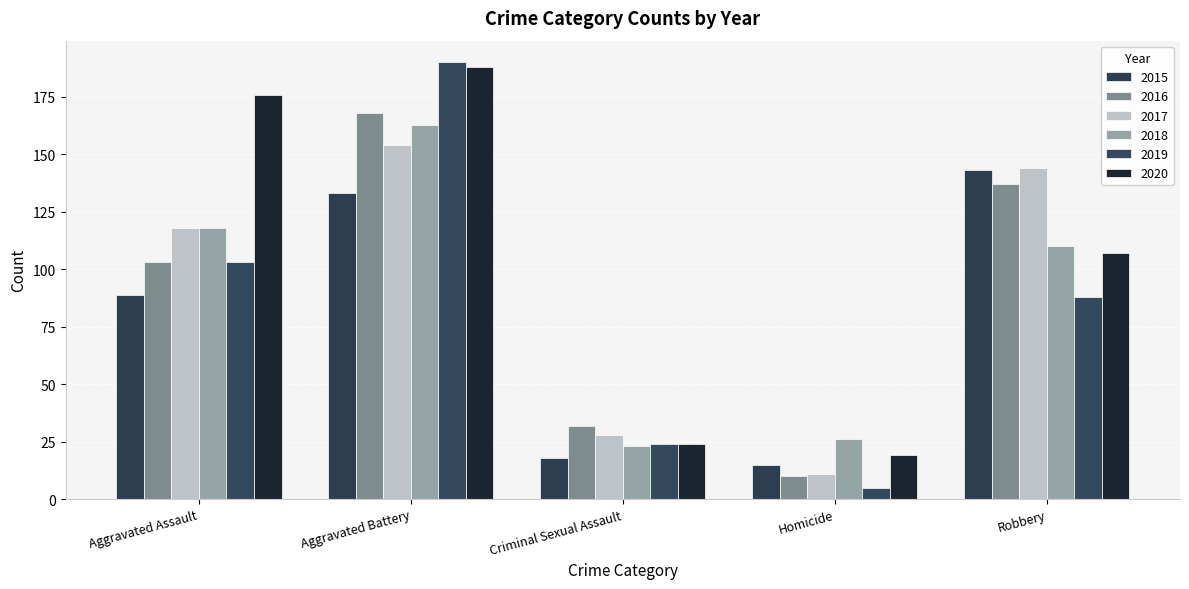

What is the difference between the highest and lowest values at Aggravated Assault?

87